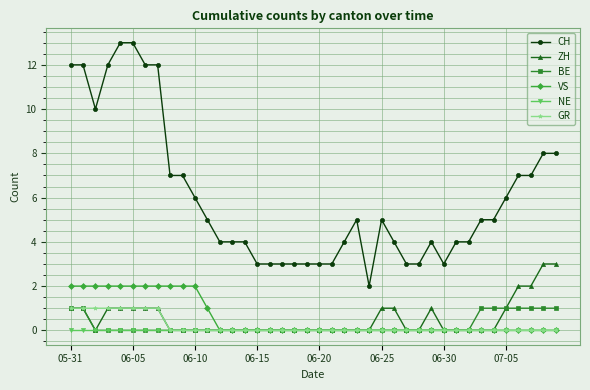

Which series has the largest total across all categories?

CH